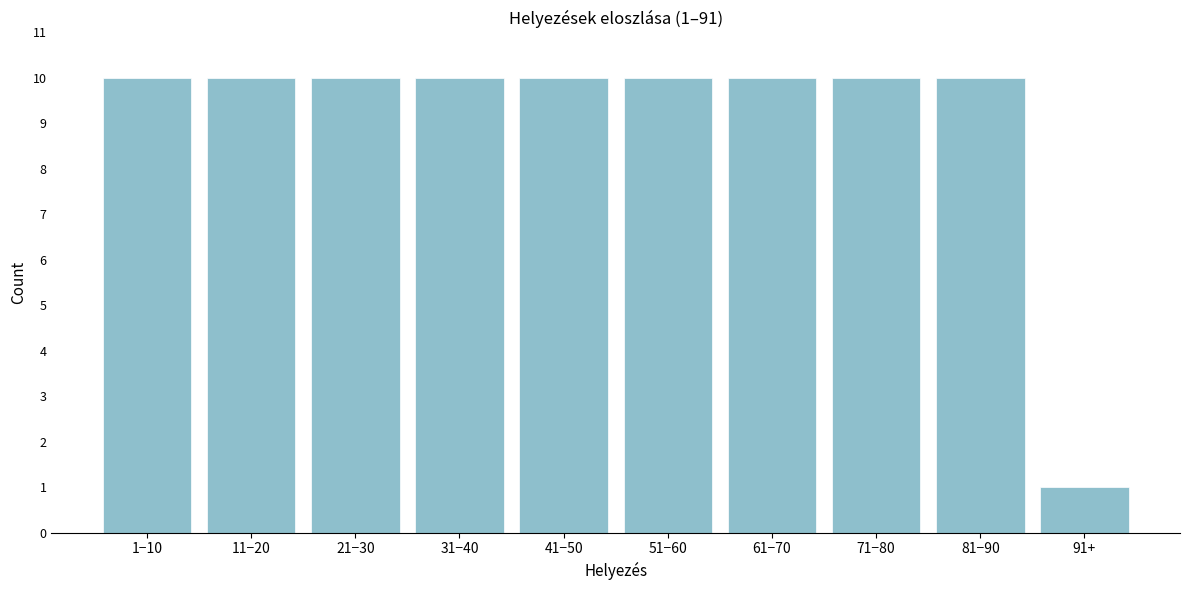

Reading right to left, extract all data points from this chart.

1	10	10	10	10	10	10	10	10	10